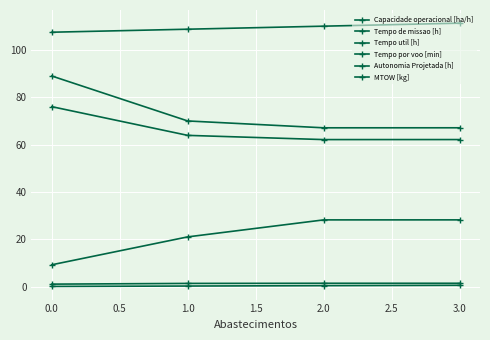

How many data points does each series have?

4